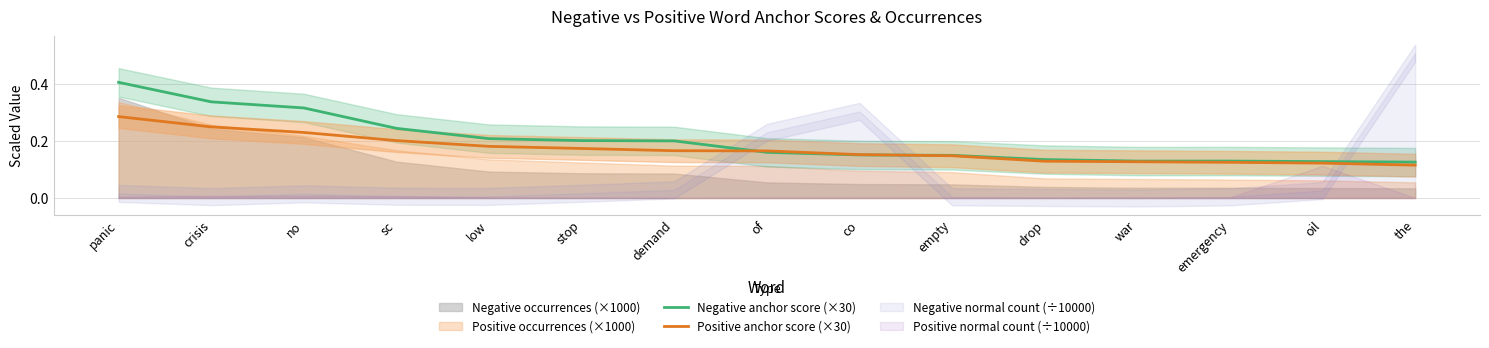

Is it true that Negative anchor score (×30) equals 0.2 at demand?

True